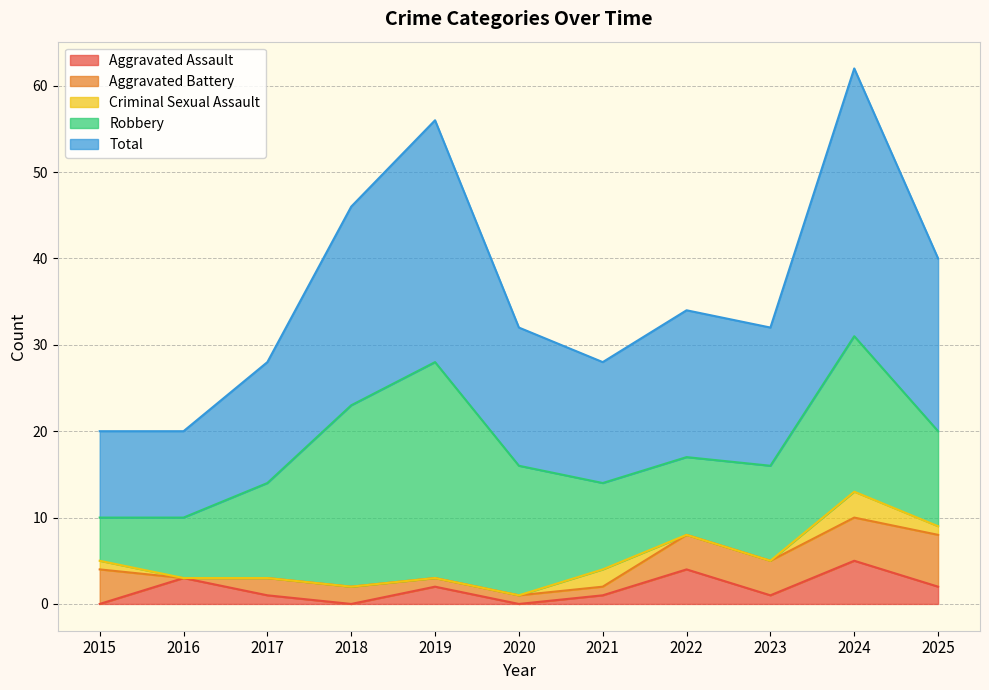

List the labels in order of Criminal Sexual Assault value, largest first.

2024, 2021, 2015, 2025, 2016, 2017, 2018, 2019, 2020, 2022, 2023